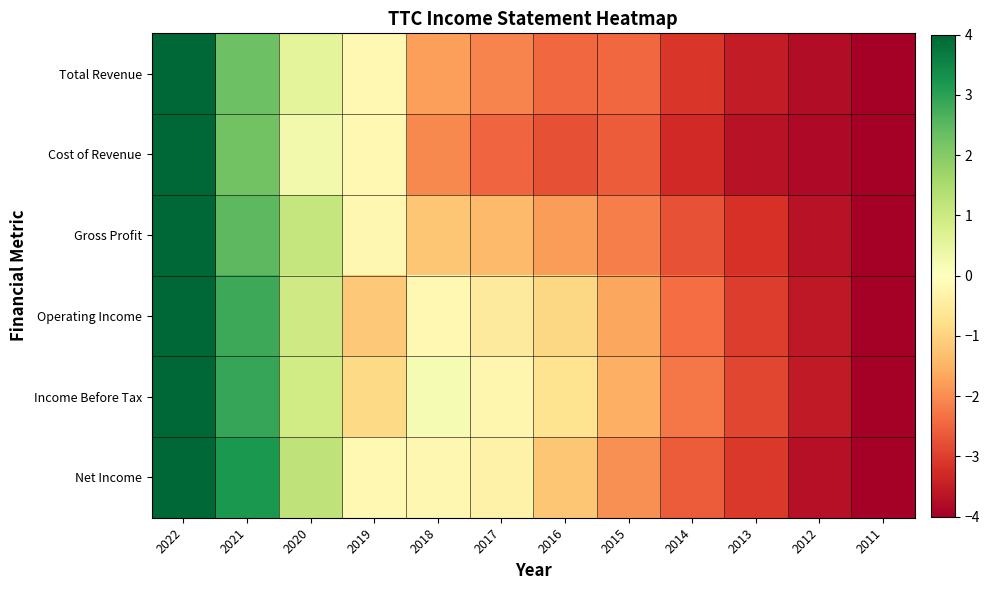

Between 2013 and 2018, which is larger?

2018